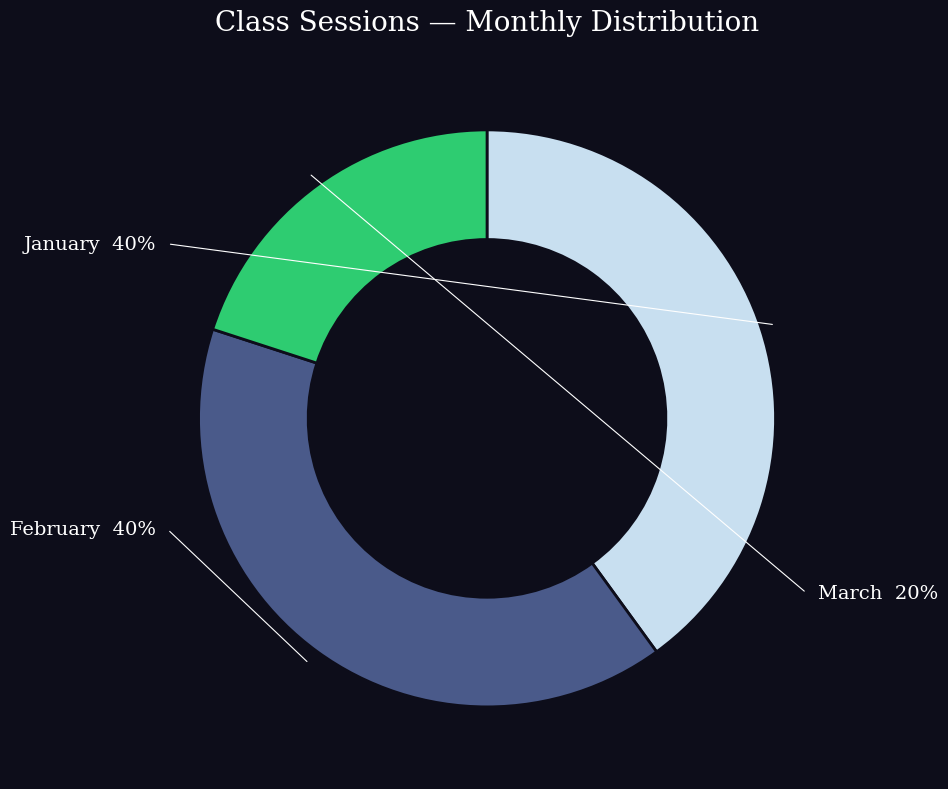

What percentage is the March slice, to the nearest percent?

20%